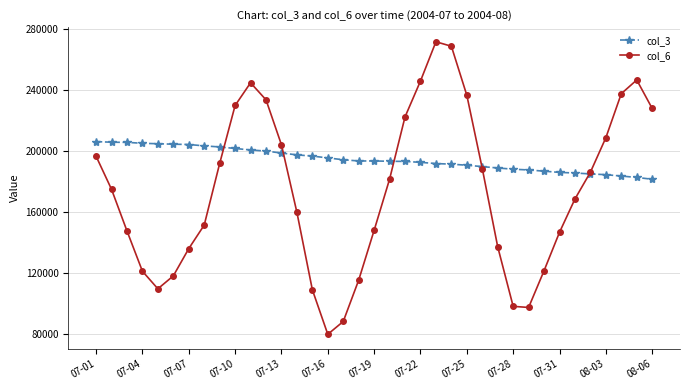

List the series in order of their overall mean, lowest first.

col_6, col_3